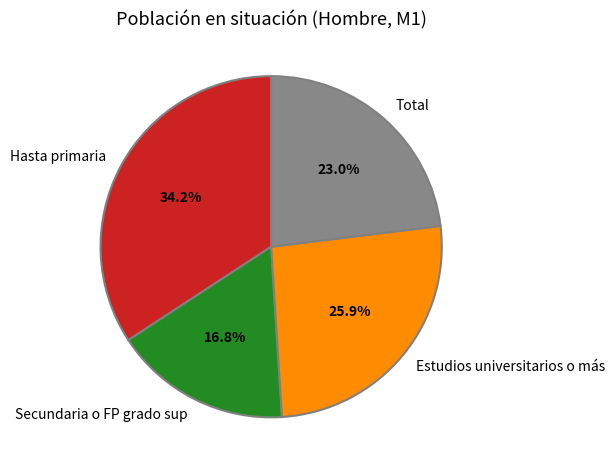

To the nearest percent, what is the average slice percentage?

25%